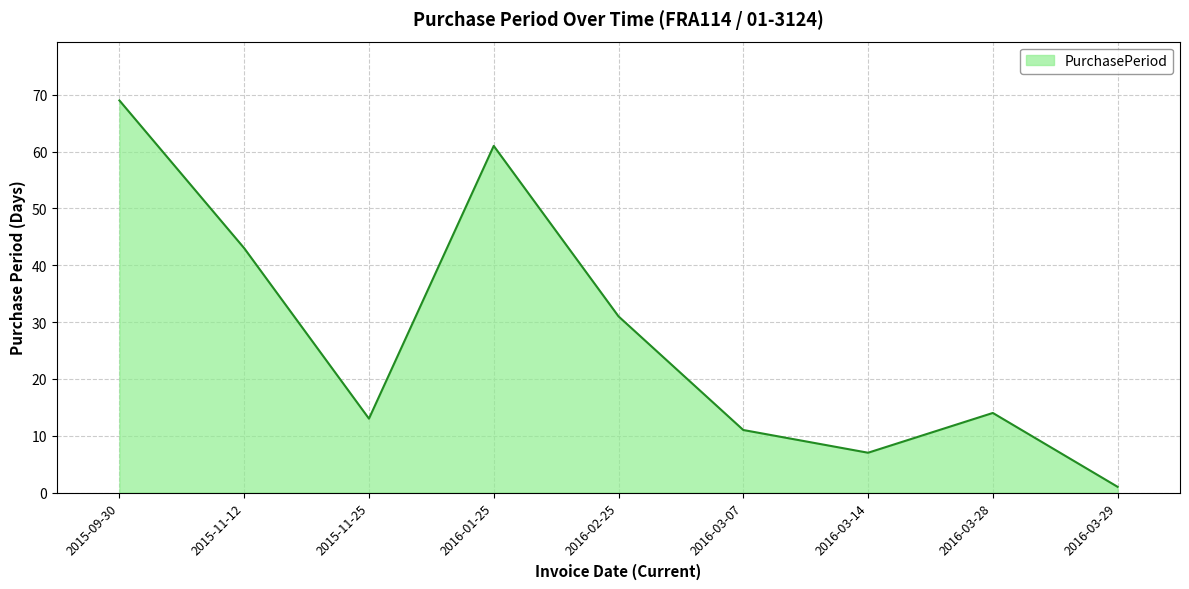

At which category does the chart reach its peak across all series?

2015-09-30